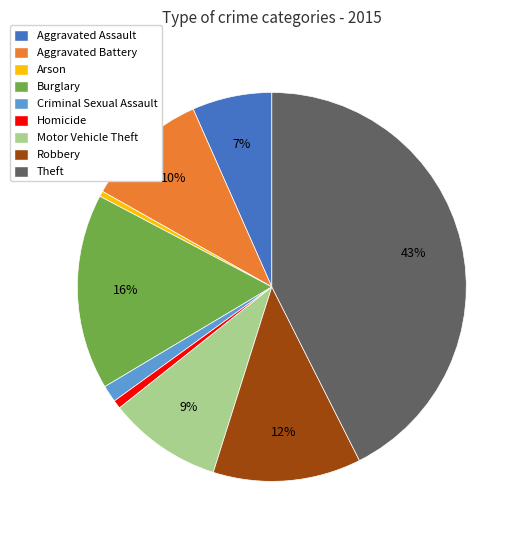

Does Aggravated Battery account for over 50% of the chart?

No